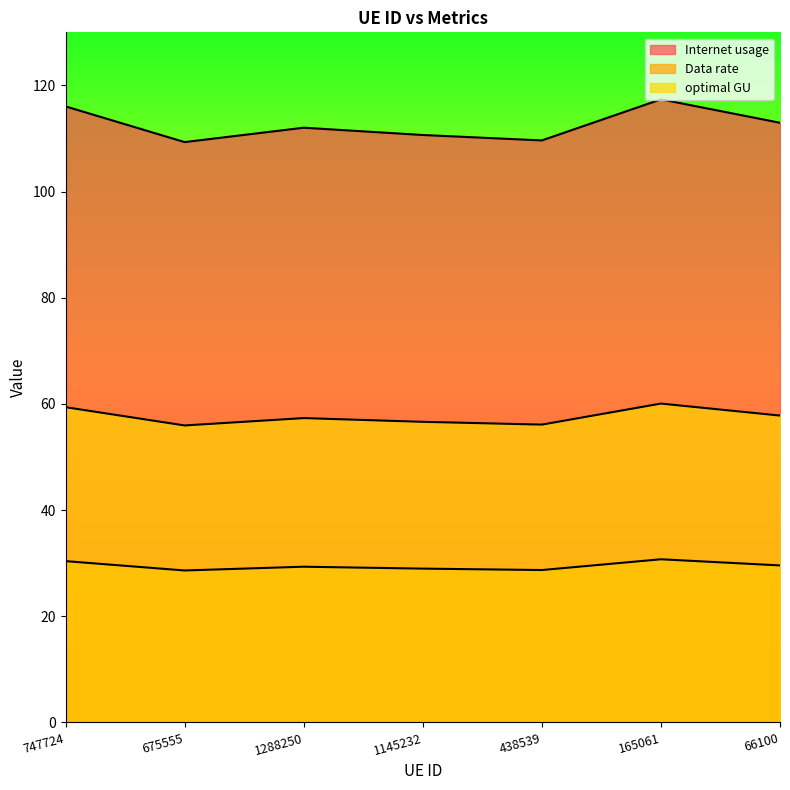

Where is the first local maximum for Data rate?

1288250